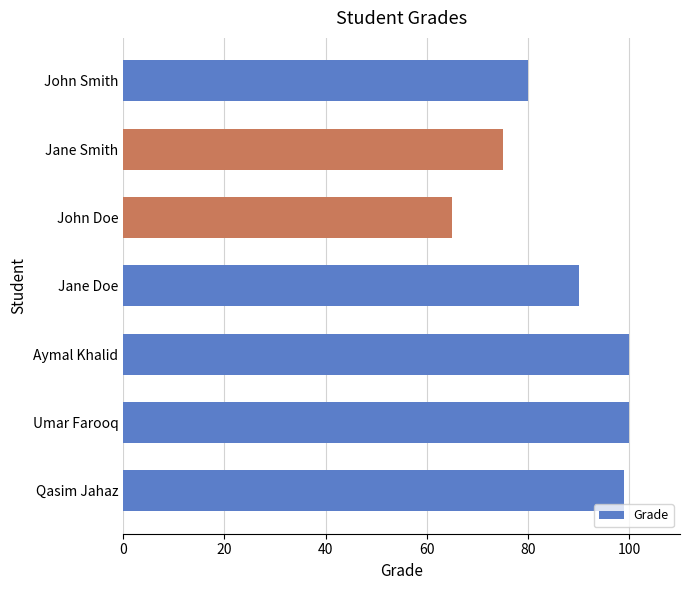

What is the sum of all values?

609